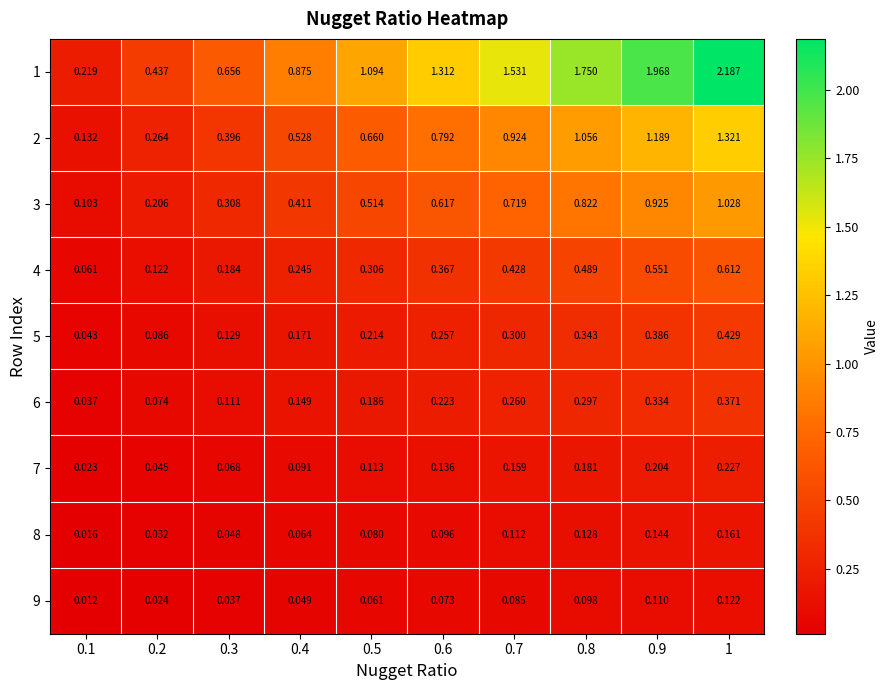

Rank the series at 0.3 from lowest to highest value.

9, 8, 7, 6, 5, 4, 3, 2, 1